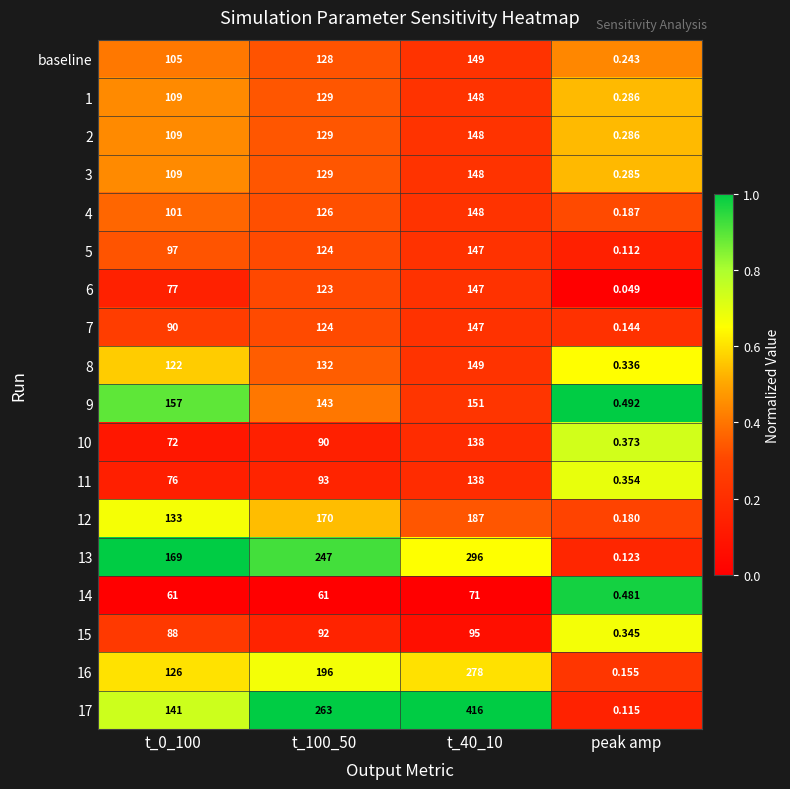

Is the value of 4 at t_40_10 greater than the value of 15 at peak amp?

Yes